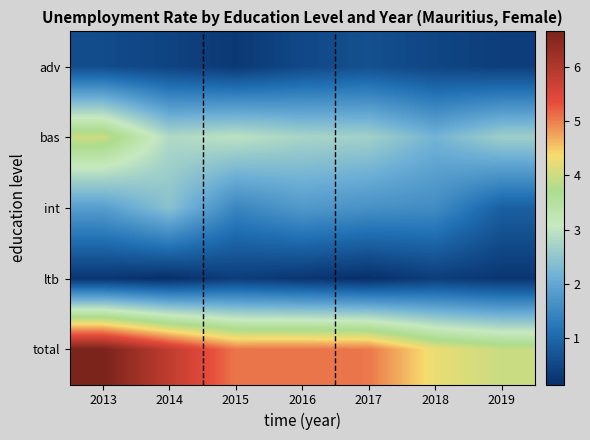

List the series in order of their peak value, highest first.

total, bas, int, adv, ltb